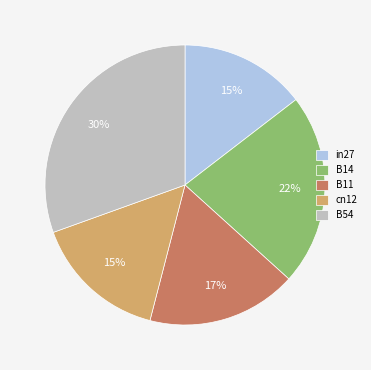

The cn12 slice represents 22% of the pie. True or false?

False